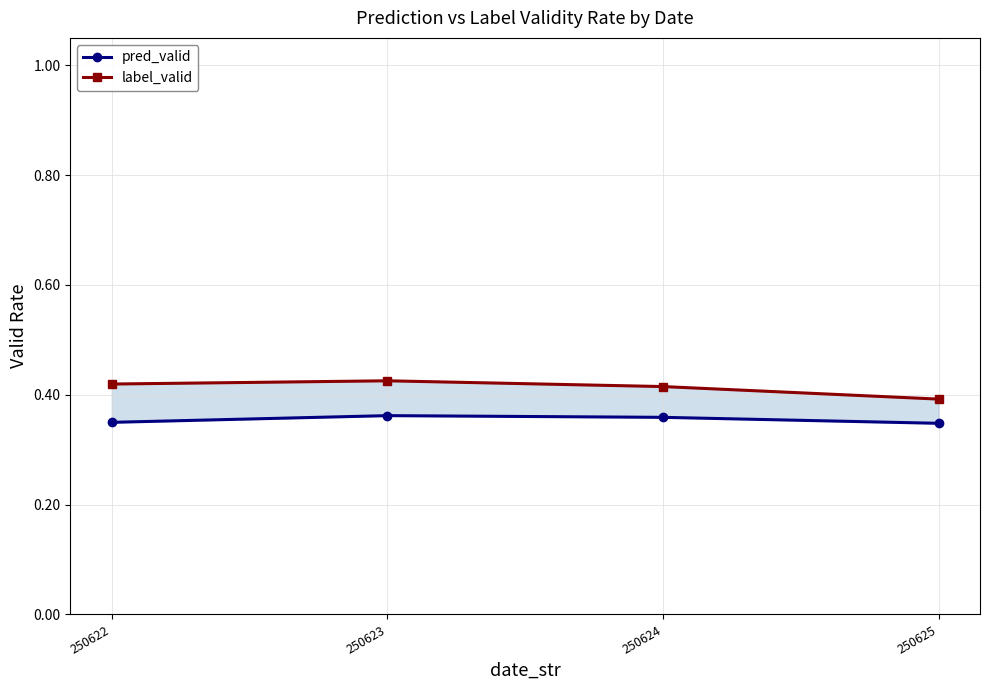

True or false: pred_valid has a value of 0.4 at 250623.

True